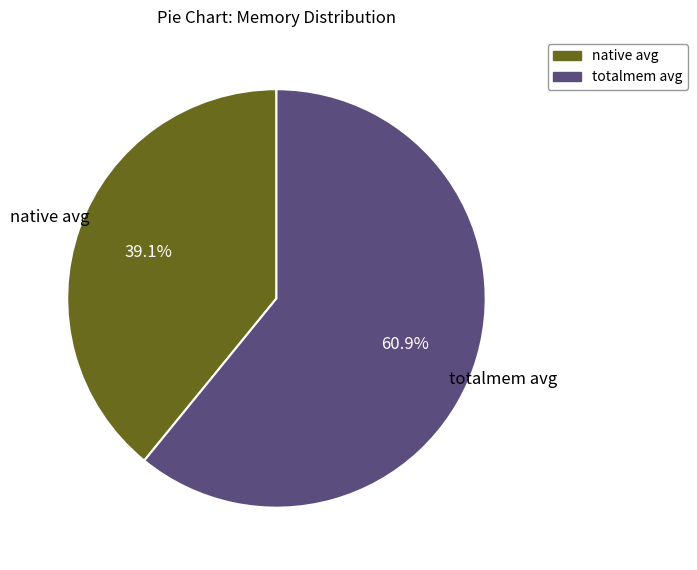

How many segments does this pie chart have?

2